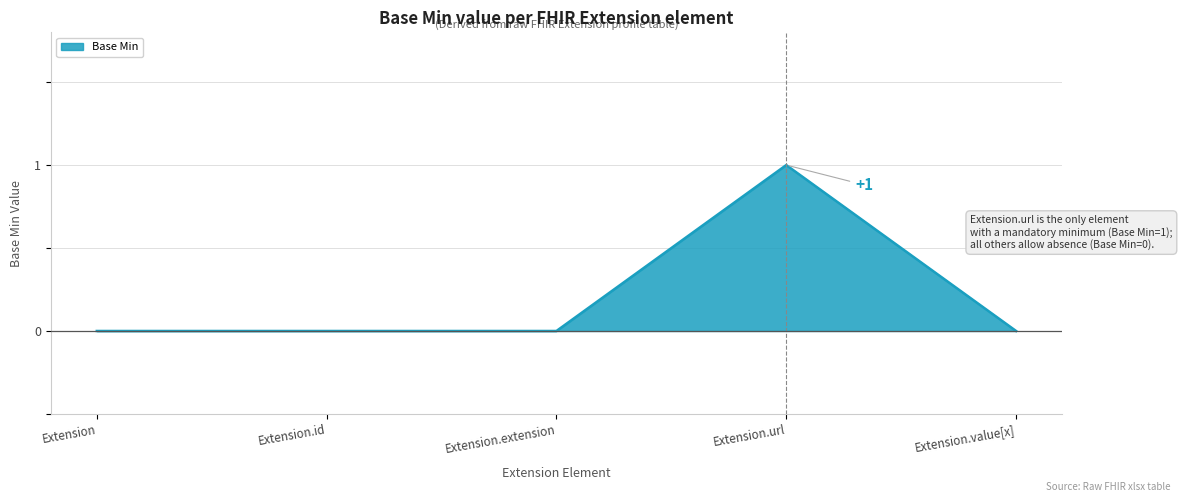

At which category does the chart reach its minimum across all series?

Extension